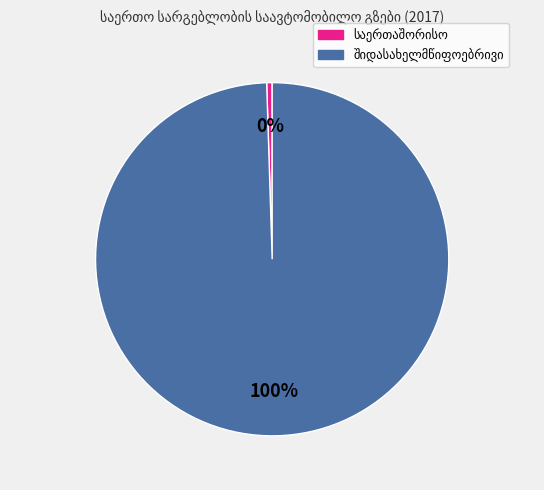

Count the number of slices in the pie.

2